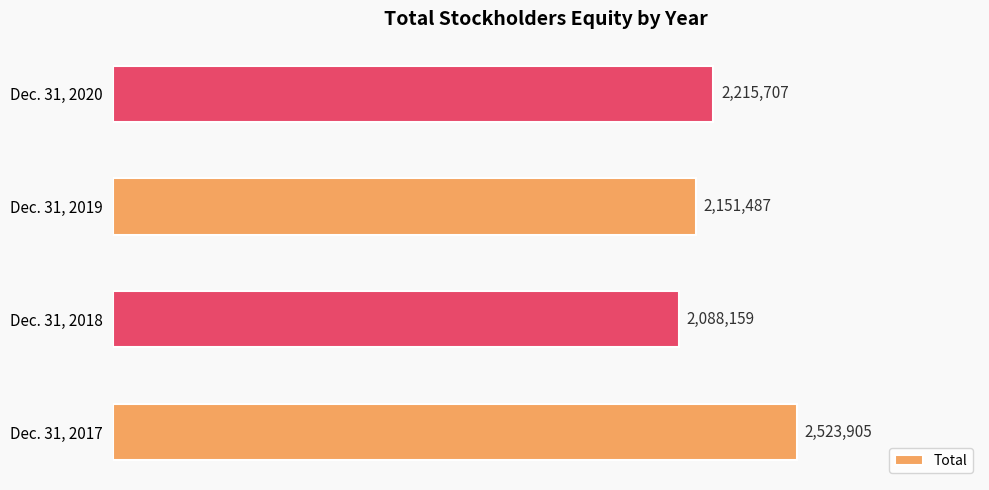

List the labels in order of value, largest first.

Dec. 31, 2017, Dec. 31, 2020, Dec. 31, 2019, Dec. 31, 2018